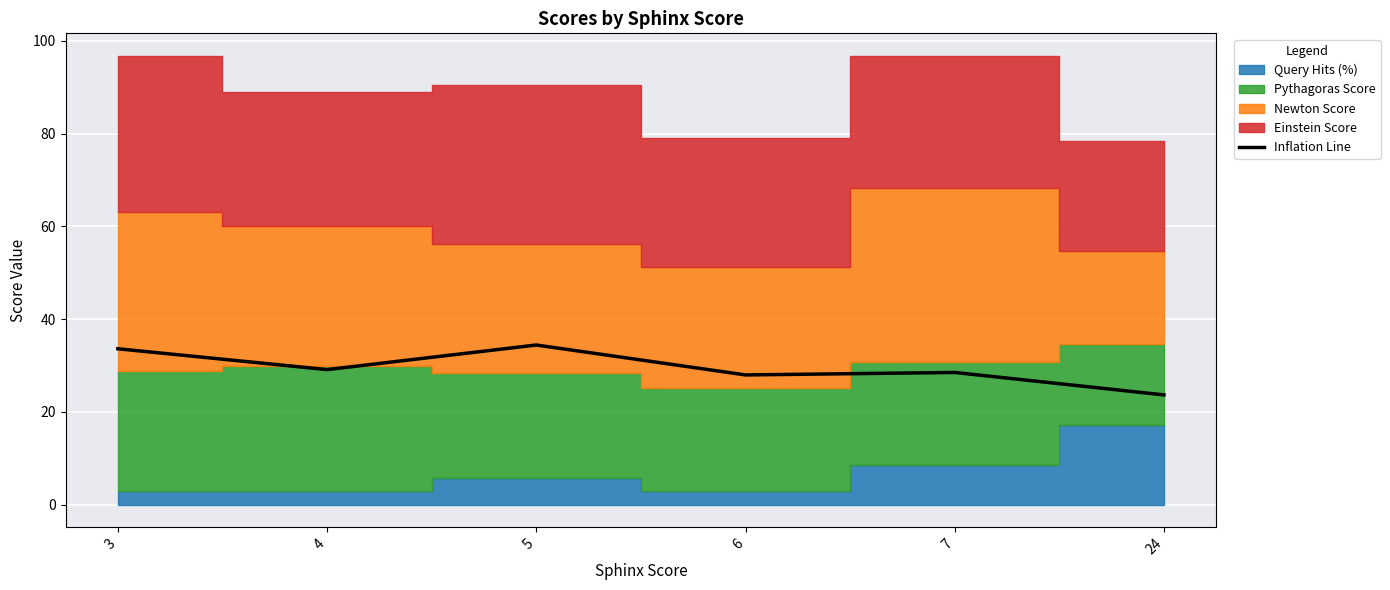

Reading left to right, extract all data points from this chart.

3=33.6	4=29.1	5=34.4	6=27.9	7=28.5	24=23.6